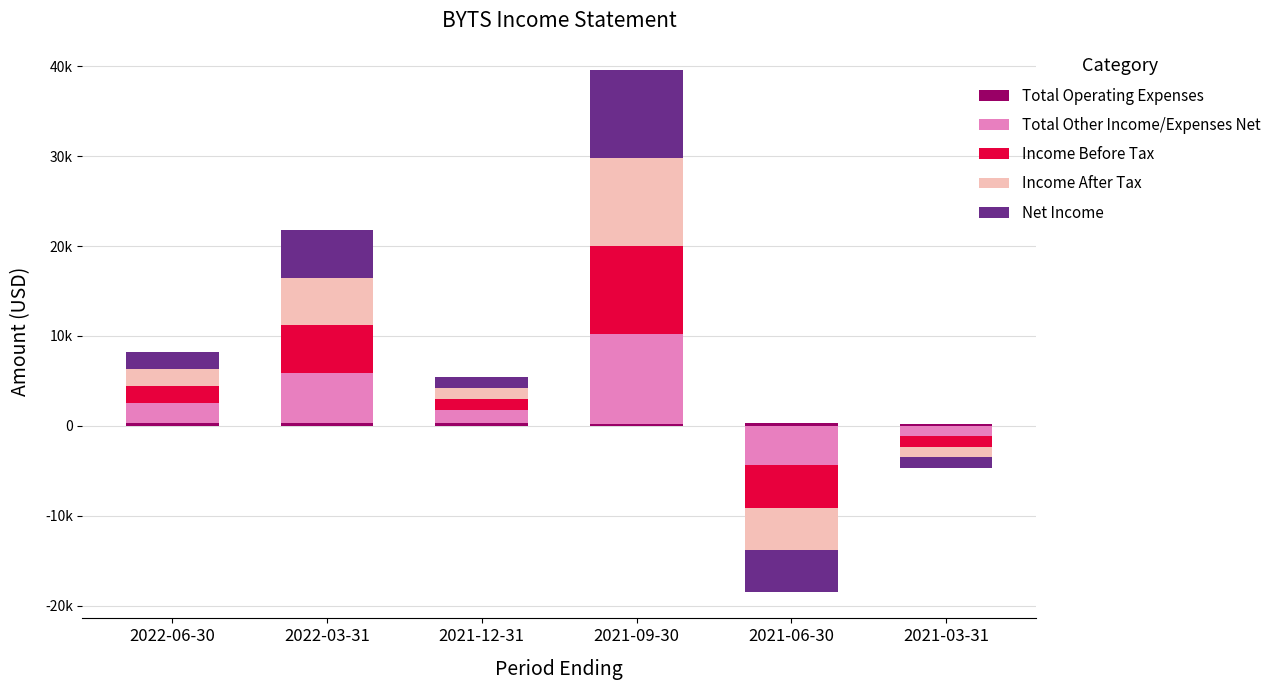

What is the label of the 1st bar from the right?

2021-03-31